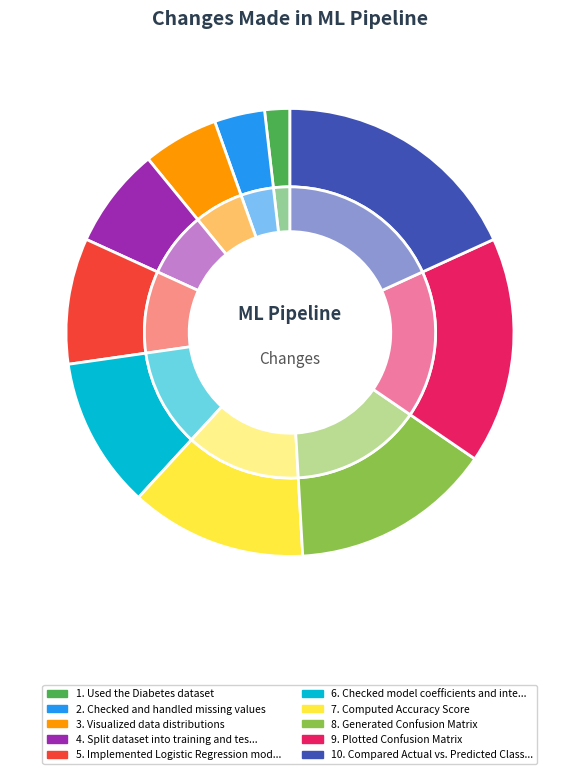

Does any single category account for the majority?

No